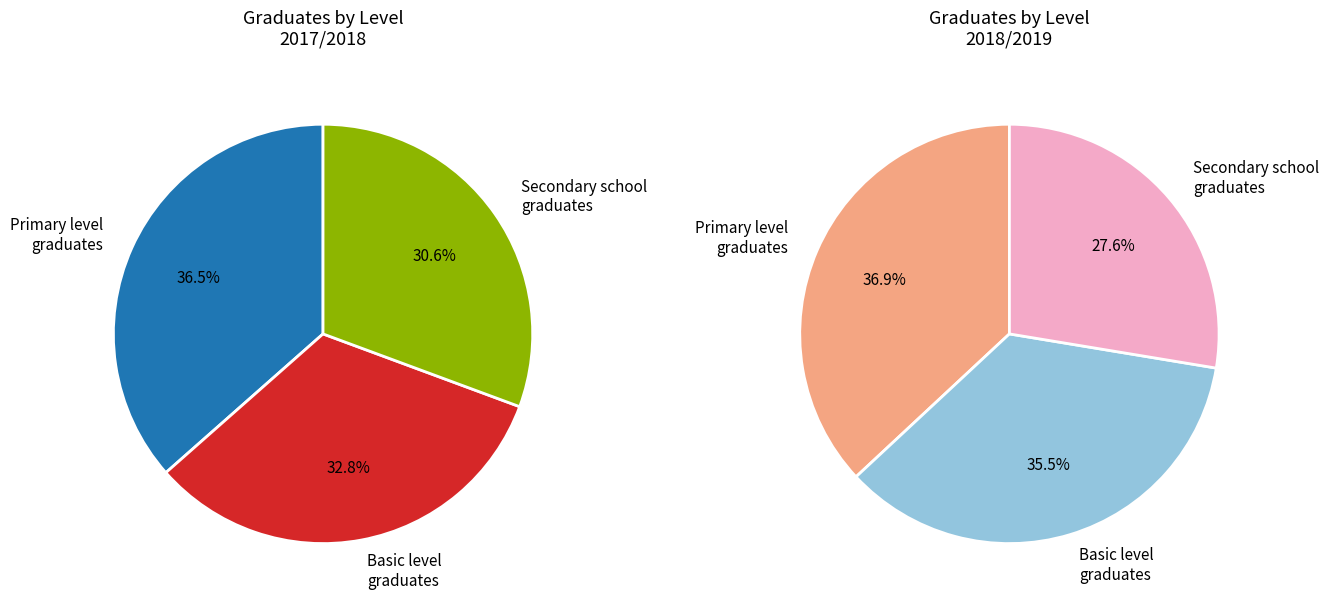

The 2013/2014 slice represents 17% of the pie. True or false?

False